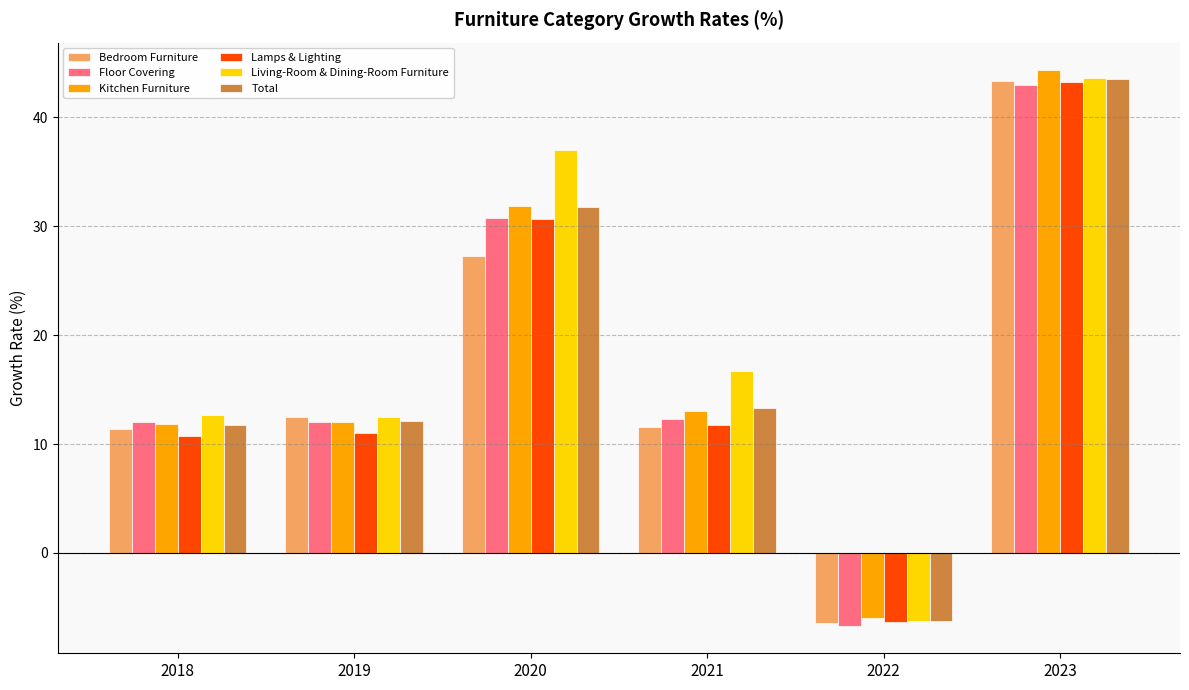

What is the total value across all series at 2019?

72.1